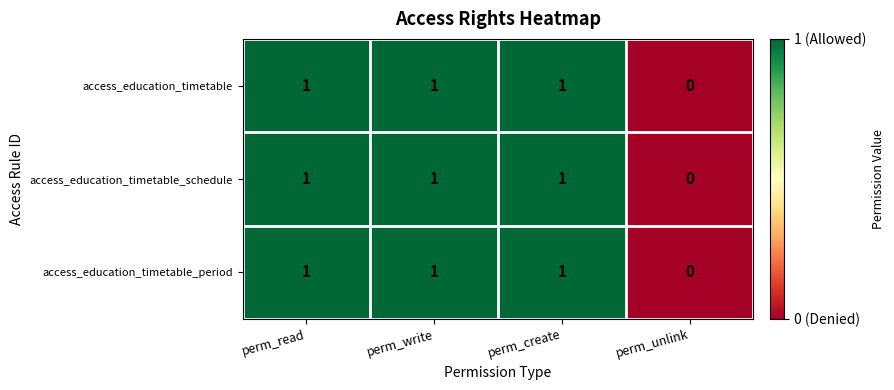

Is the value of access_education_timetable_schedule at perm_read greater than the value of access_education_timetable_period at perm_unlink?

Yes